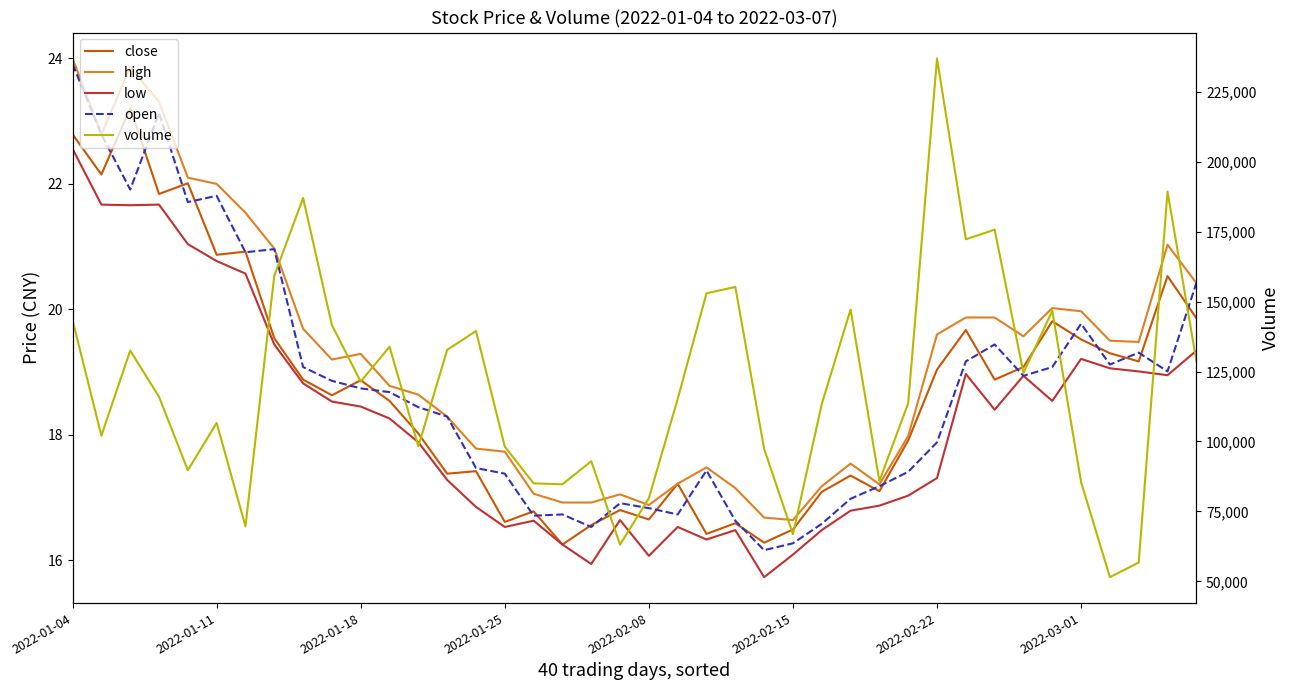

How many values in the close series exceed 18?

23